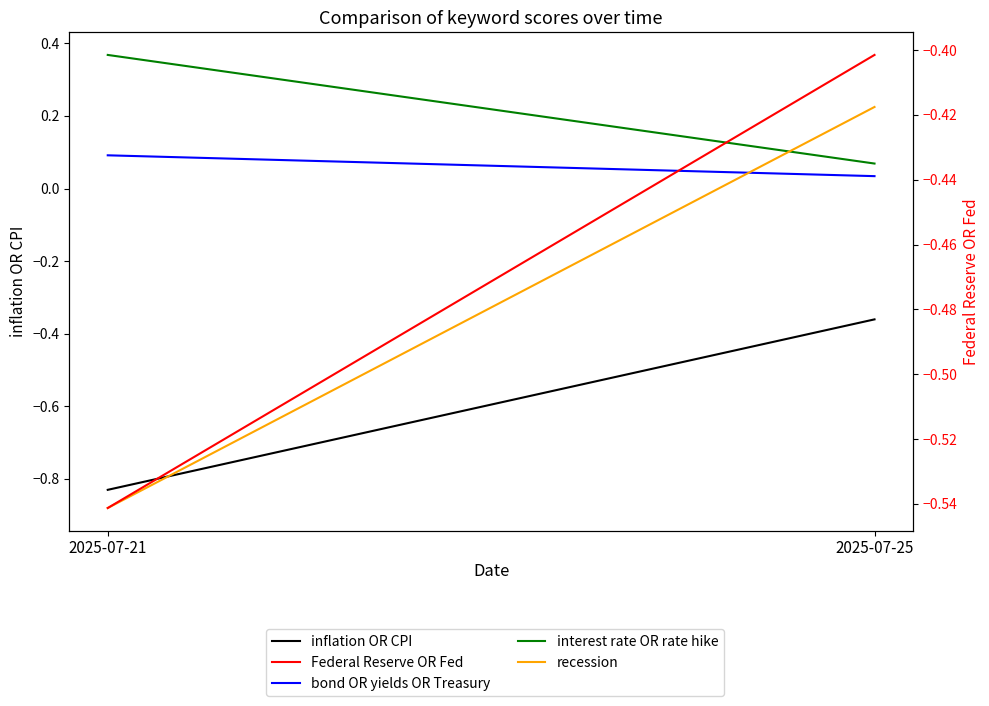

Which series has the widest spread of values?

recession